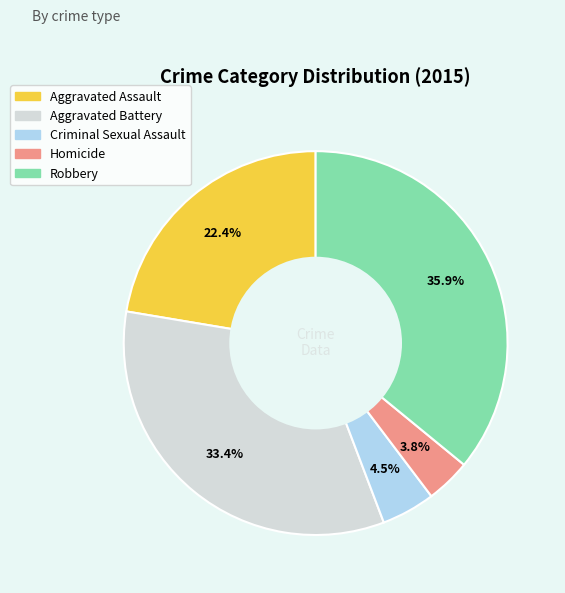

Approximately how many times larger is the value at Aggravated Battery compared to Criminal Sexual Assault?

7.4